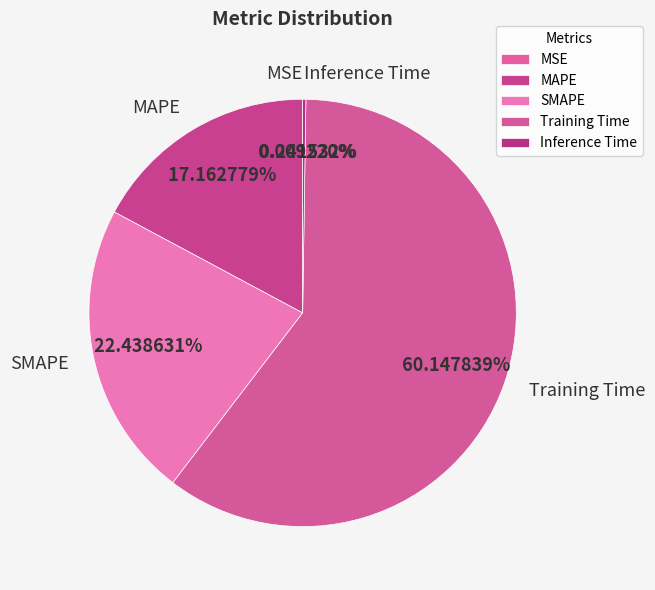

To the nearest percent, what portion does Training Time represent?

60%